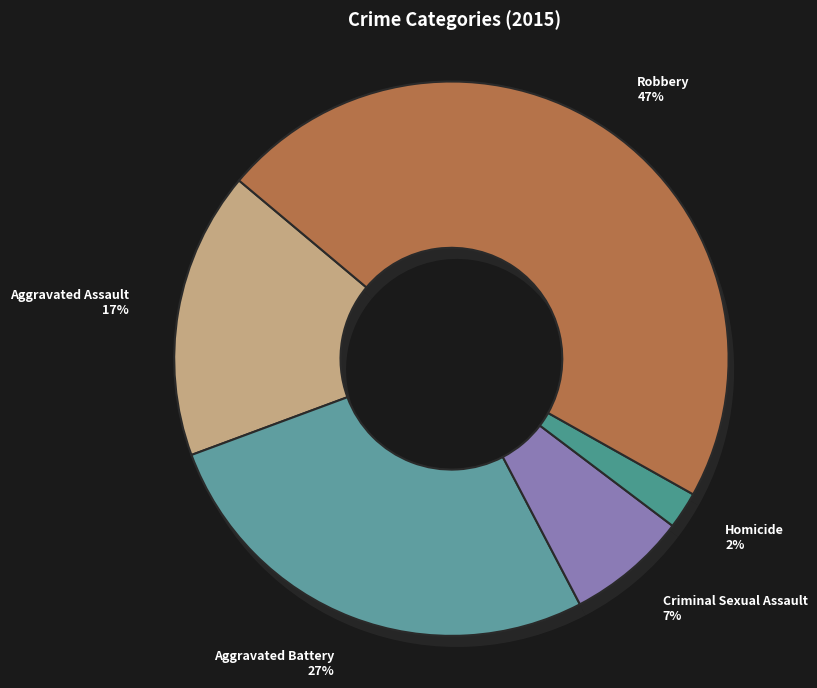

Do Homicide and Aggravated Assault together represent more than half of the pie?

No